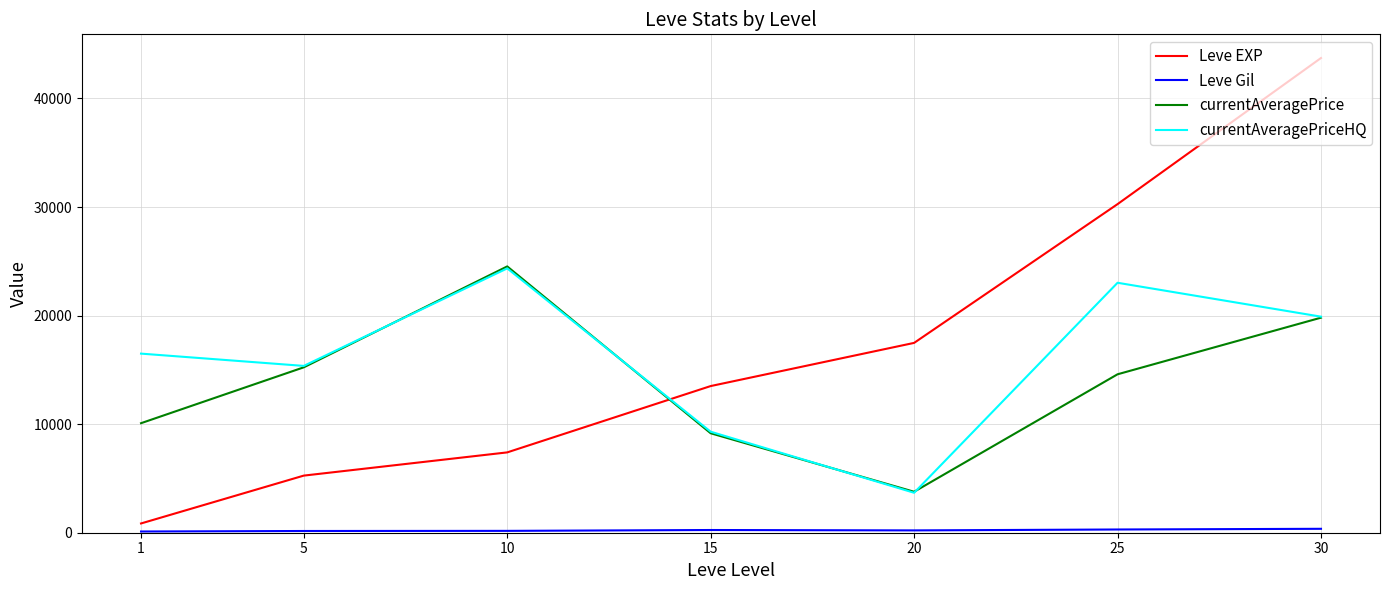

How many series are shown in this chart?

4